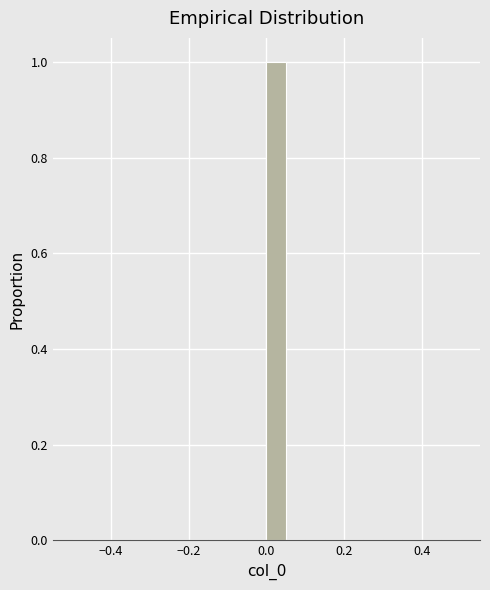

Read against the x-axis, roughly where is the centre of the tallest bar?

0.02